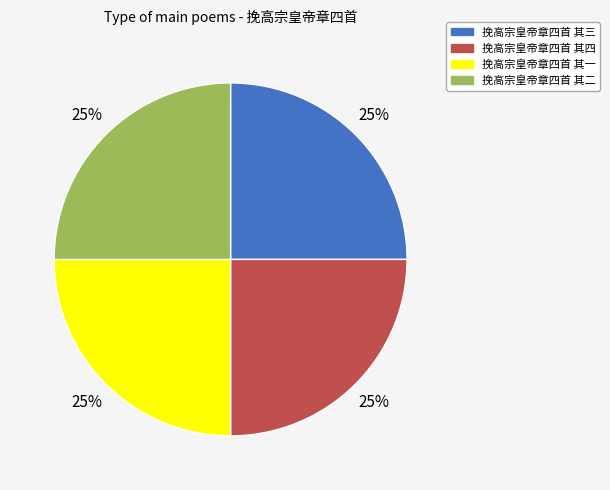

To the nearest percent, what portion does 挽高宗皇帝章四首 其三 represent?

25%